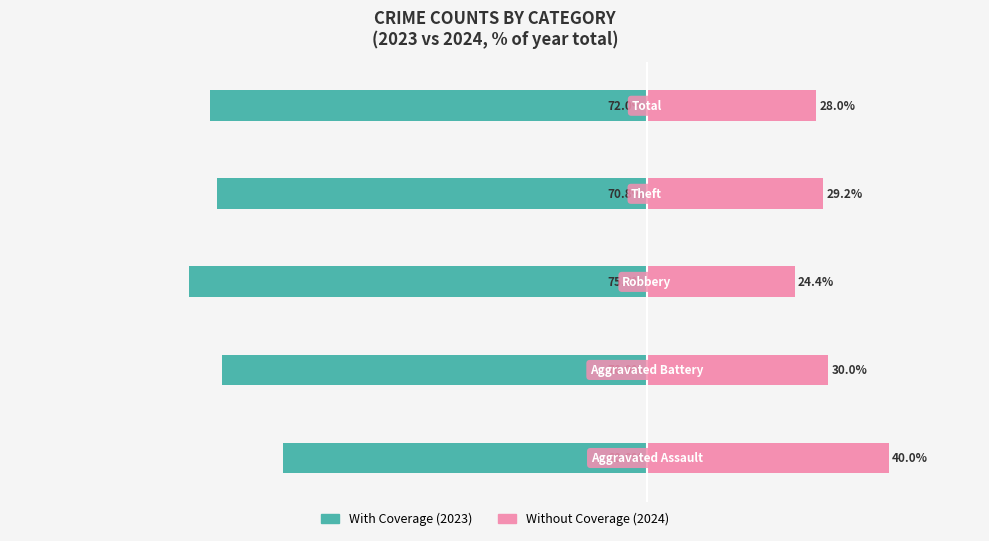

How many groups of bars are there?

5